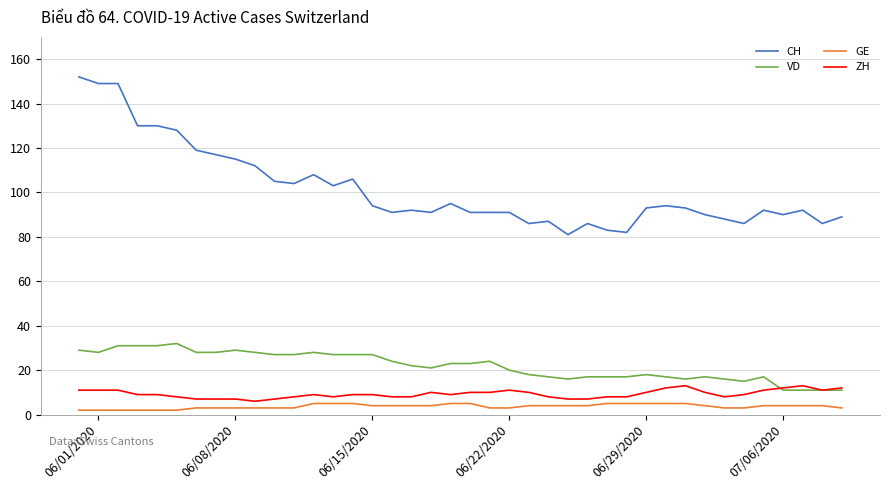

Which series has the widest spread of values?

CH